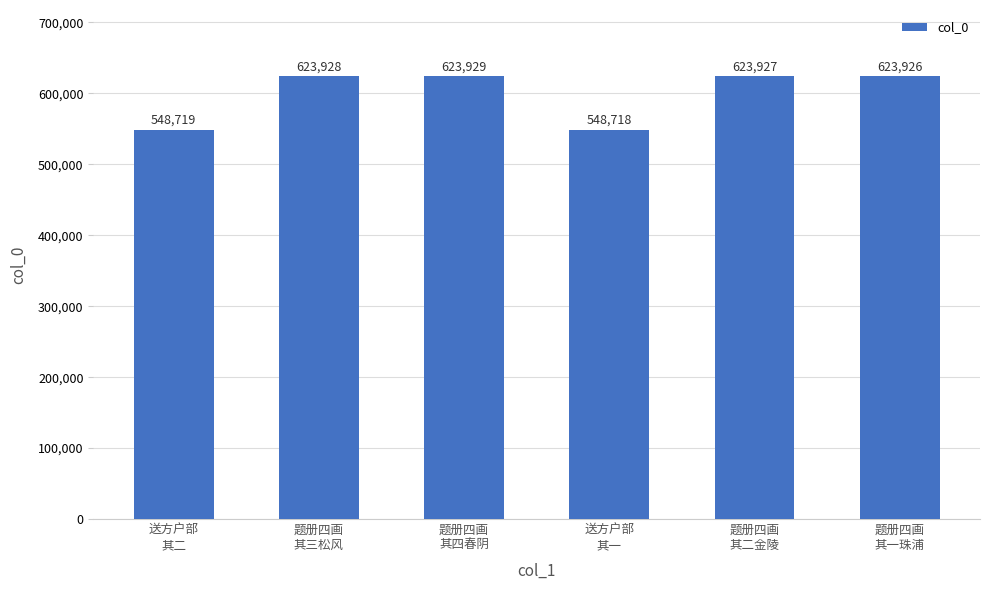

How many data points does each series have?

6